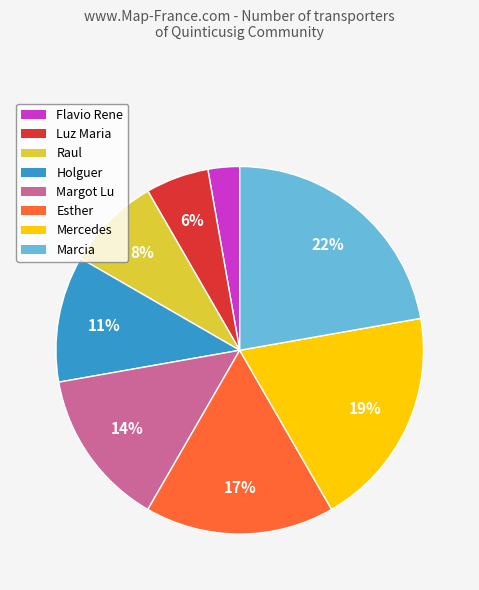

How many segments does this pie chart have?

8